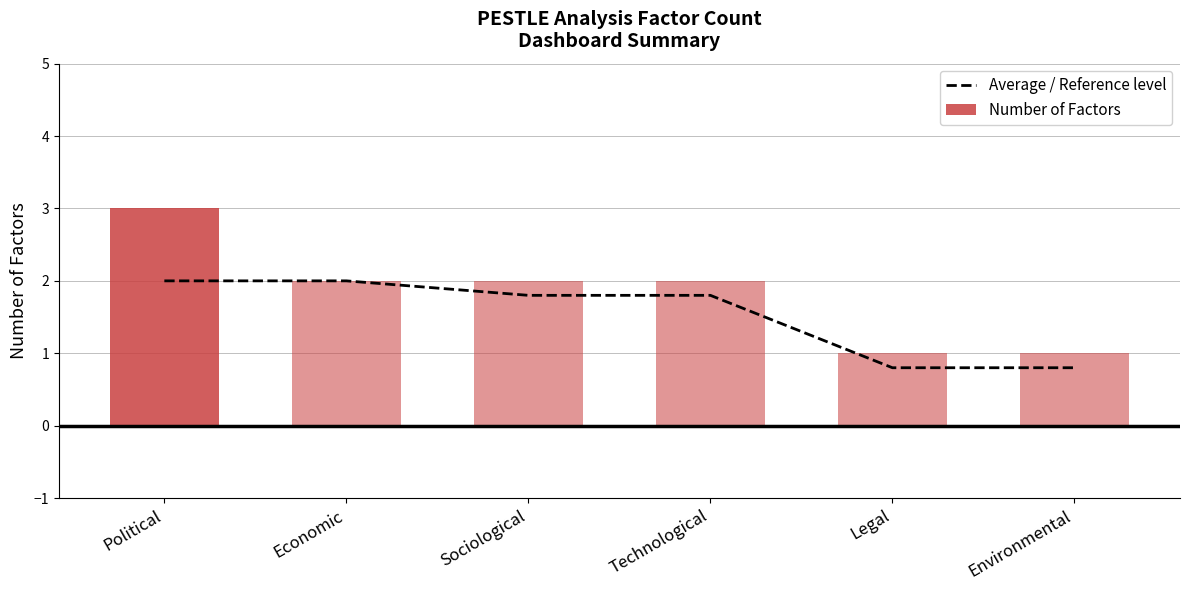

What is the highest value of the Average / Reference level series?

2.0